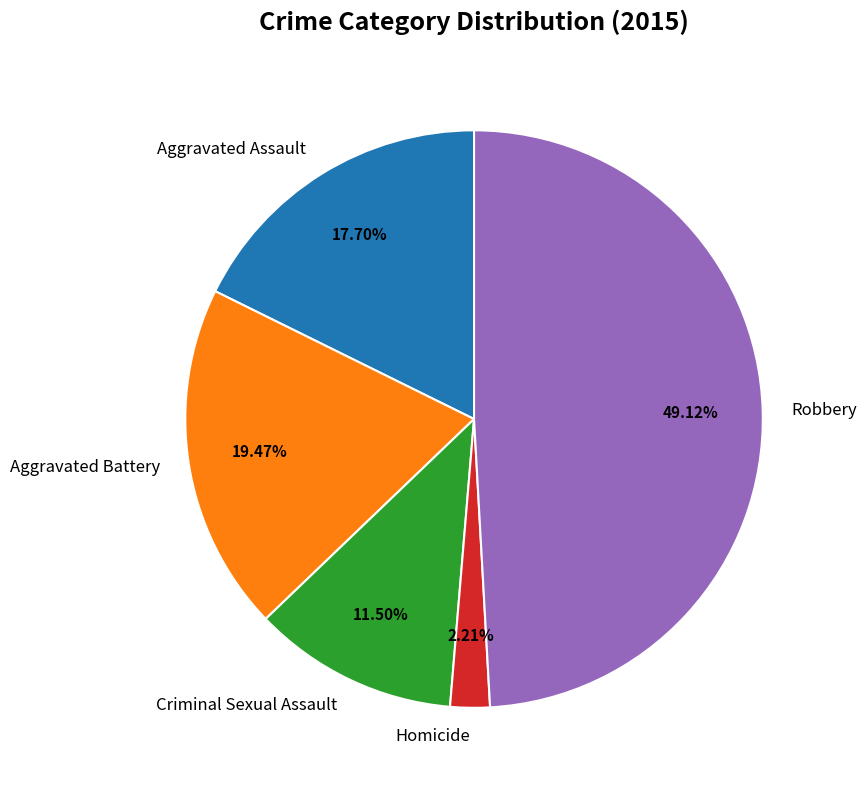

Do Homicide and Aggravated Battery together represent more than half of the pie?

No